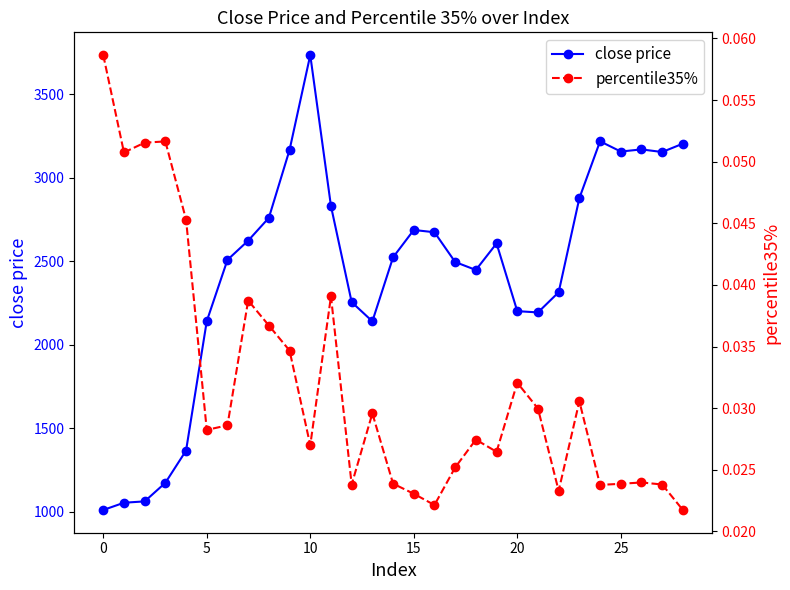

What is the difference between the second highest and second lowest values in the close price series?

2165.1